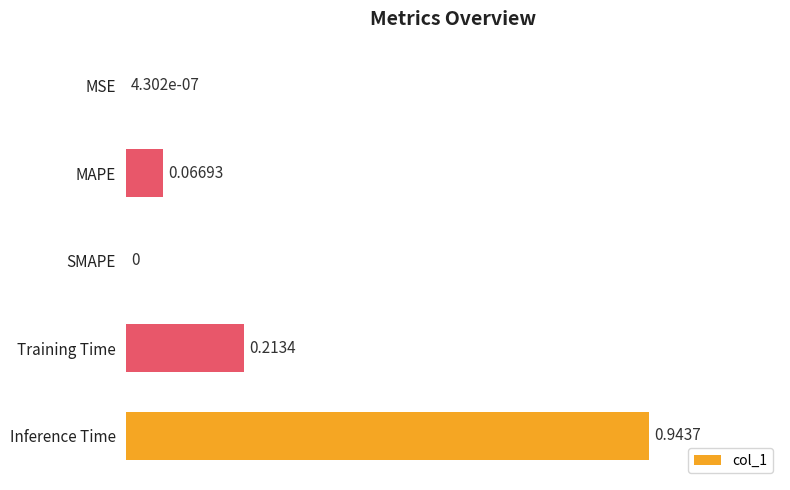

Which label corresponds to the largest value in the chart?

Inference Time